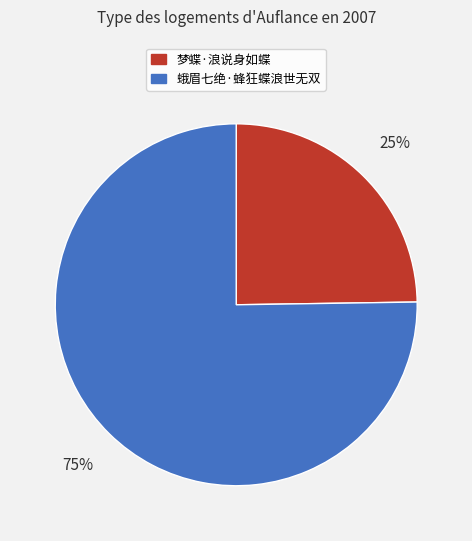

To the nearest percent, what is the combined percentage of 梦蝶·浪说身如蝶 and 蛾眉七绝·蜂狂蝶浪世无双?

100%